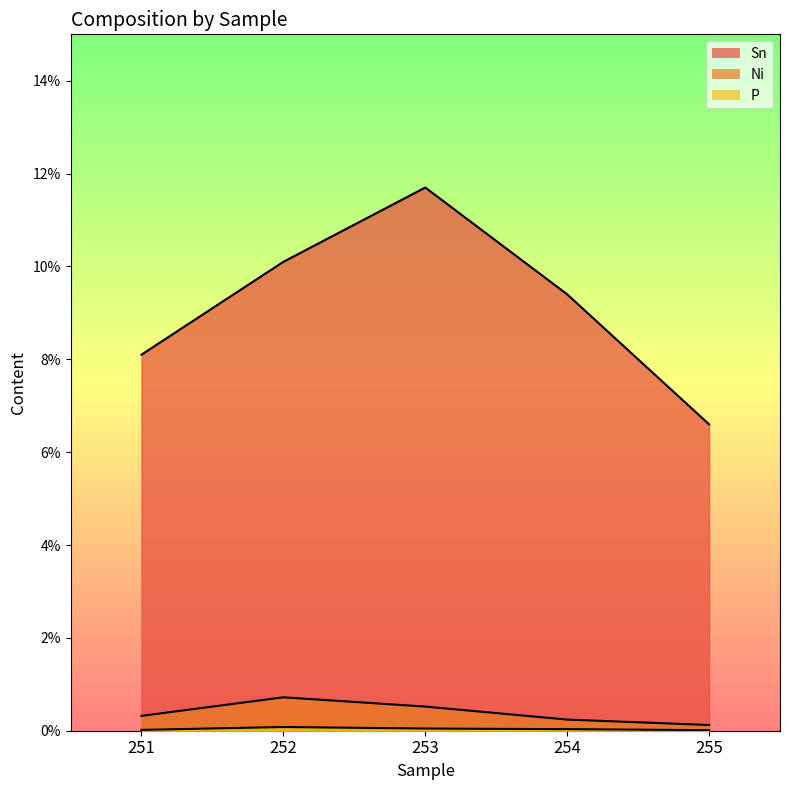

How many distinct data groups are displayed?

3